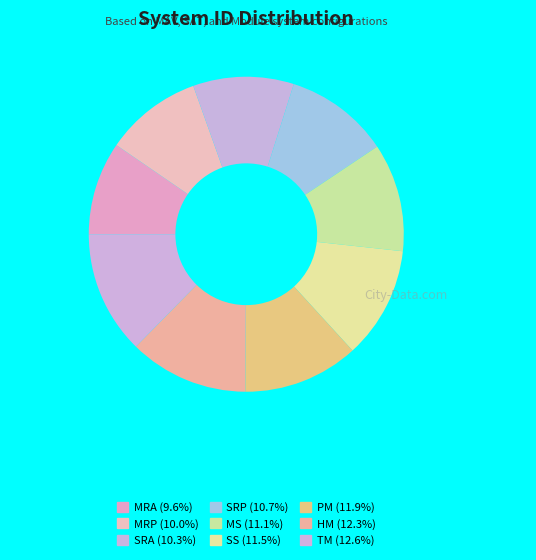

Rank the categories by value from highest to lowest.

TM, HM, PM, SS, MS, SRP, SRA, MRP, MRA